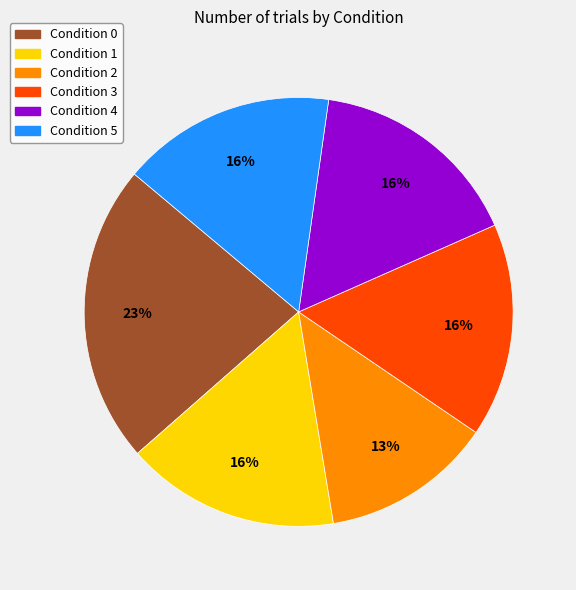

How many slices are in this pie chart?

6